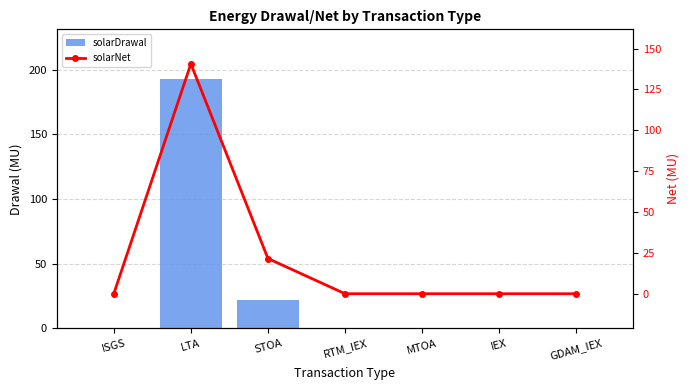

How many series are shown in this chart?

2